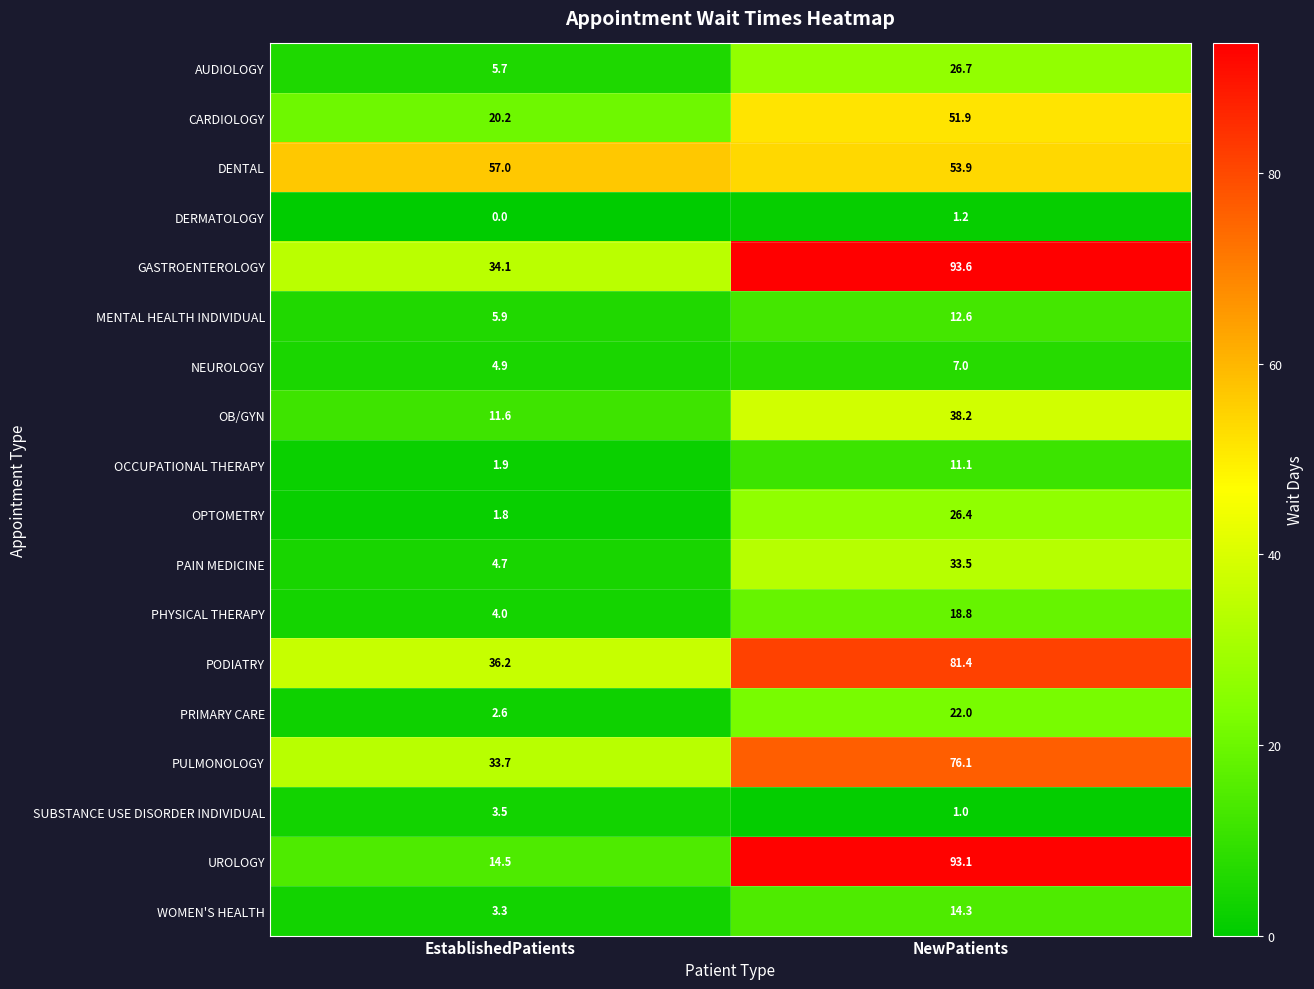

Rank the categories by OB/GYN value from highest to lowest.

NewPatients, EstablishedPatients